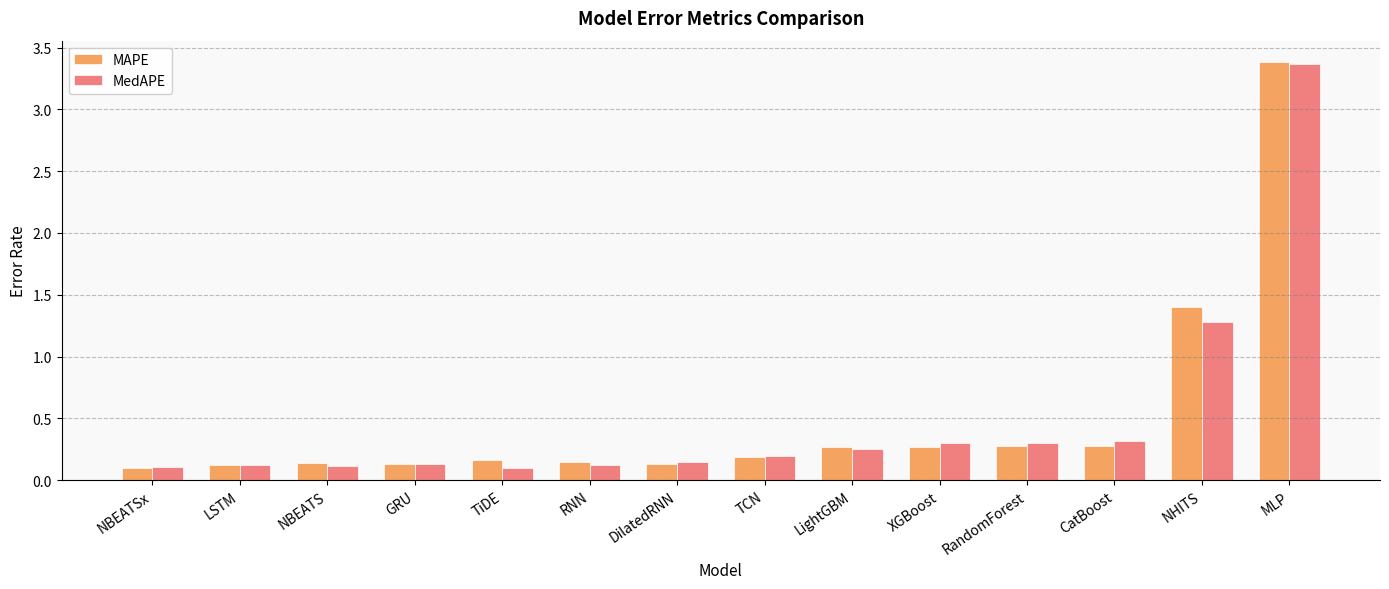

What is the maximum value for MedAPE?

3.4